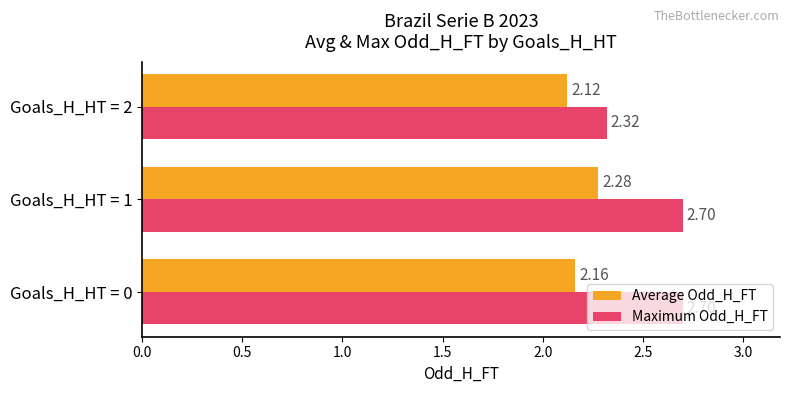

Between Goals_H_HT = 0 and Goals_H_HT = 1, which series saw the biggest shift?

Average Odd_H_FT